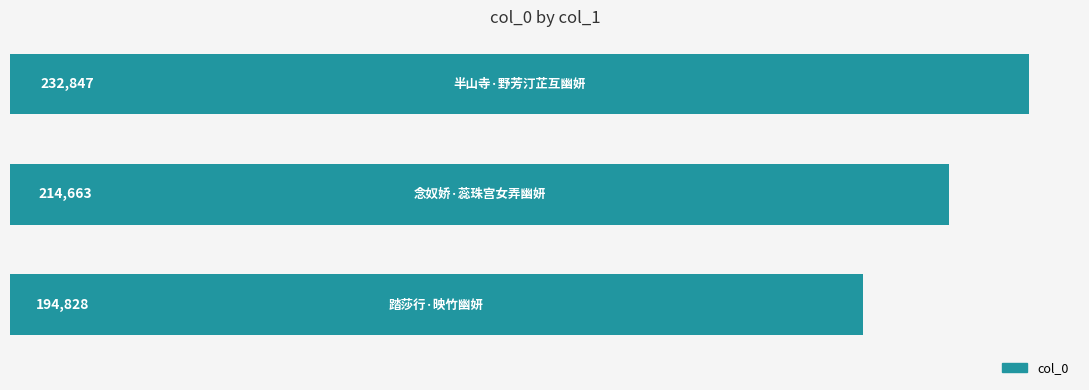

How many bars are there in total?

3